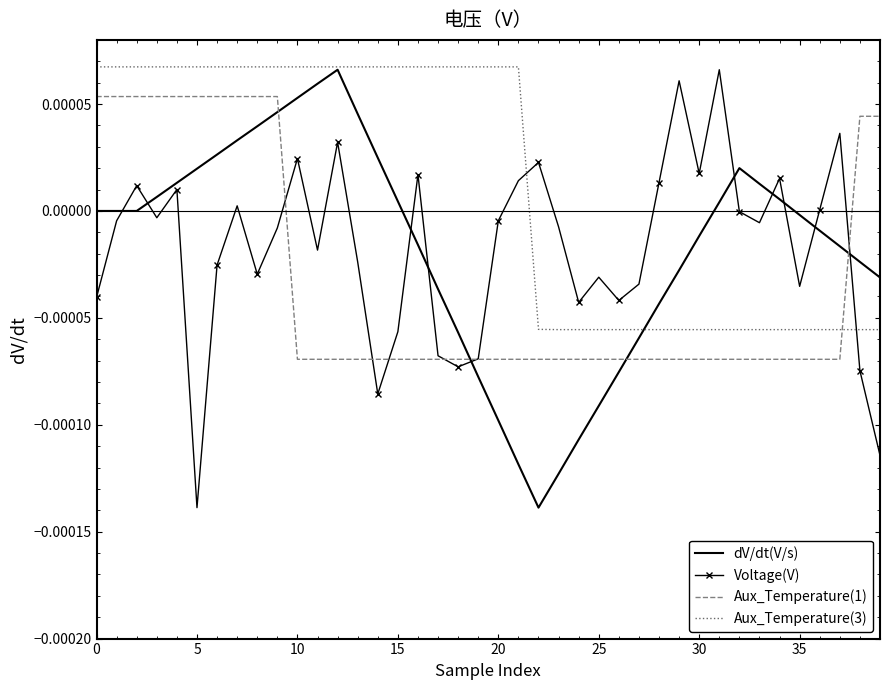

True or false: Aux_Temperature(3) and Aux_Temperature(1) intersect in this chart.

True